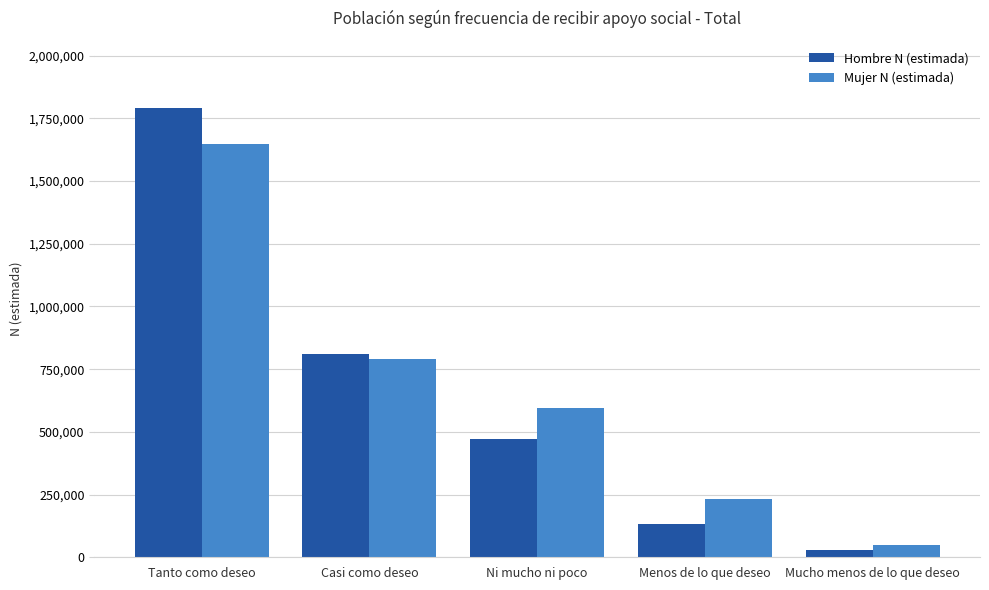

Reading right to left, transcribe all the data shown in this chart.

Hombre N (estimada): 28072	131148	470440	810250	1789835
Mujer N (estimada): 47543	233400	593673	790417	1648785